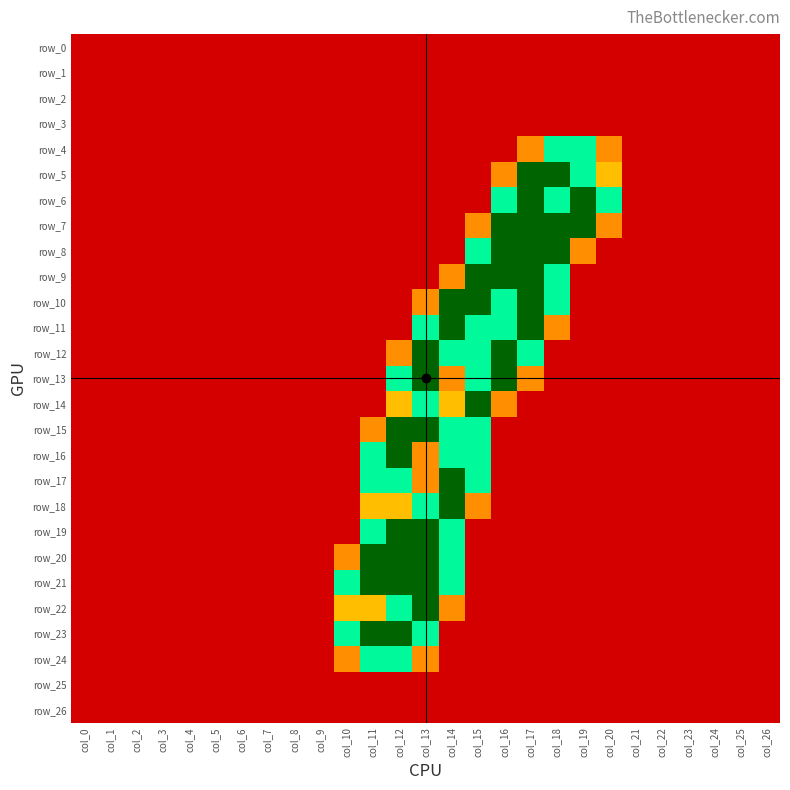

List the series in order of their peak value, highest first.

row_5, row_6, row_7, row_8, row_9, row_10, row_11, row_12, row_13, row_14, row_15, row_16, row_17, row_18, row_19, row_20, row_21, row_22, row_23, row_4, row_24, row_0, row_1, row_2, row_3, row_25, row_26